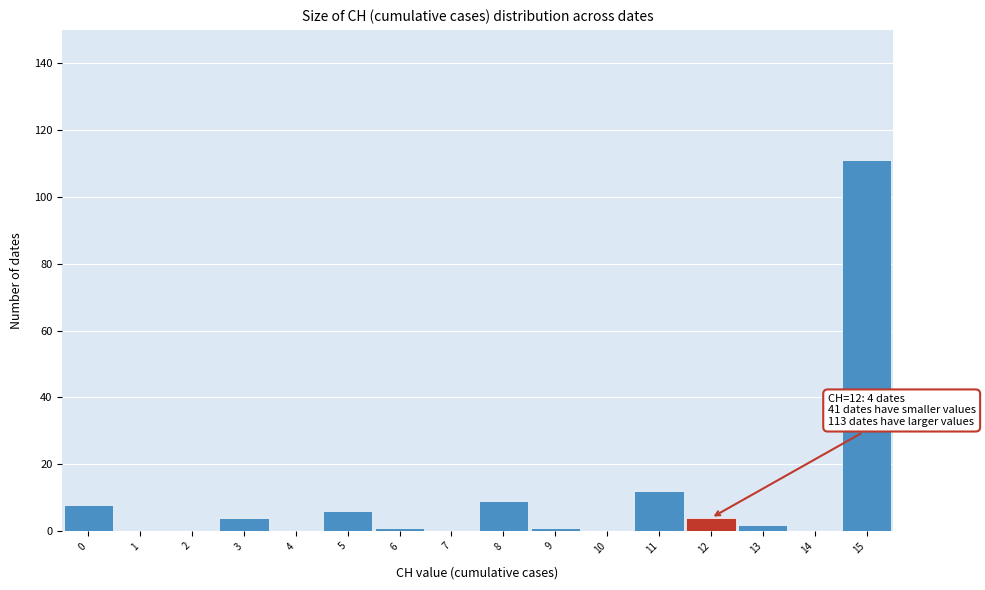

Which range on the x-axis has the tallest bar?

14.5 to 15.5